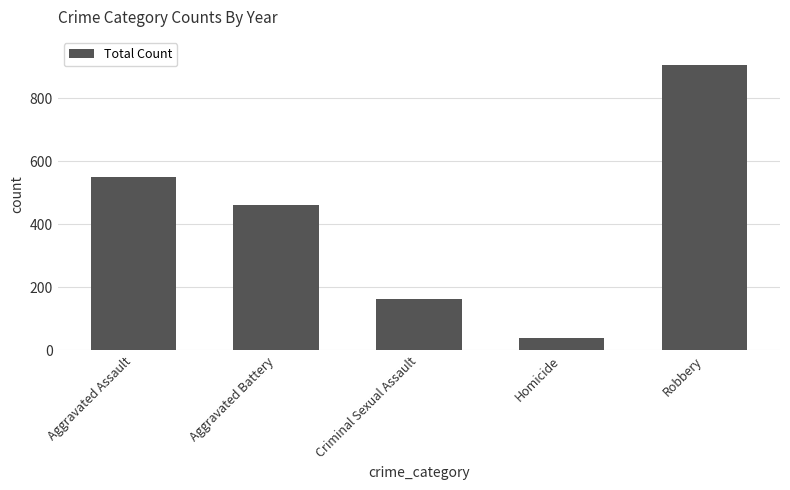

Reading right to left, list all the values displayed in this chart.

Robbery=905	Homicide=39	Criminal Sexual Assault=164	Aggravated Battery=462	Aggravated Assault=550